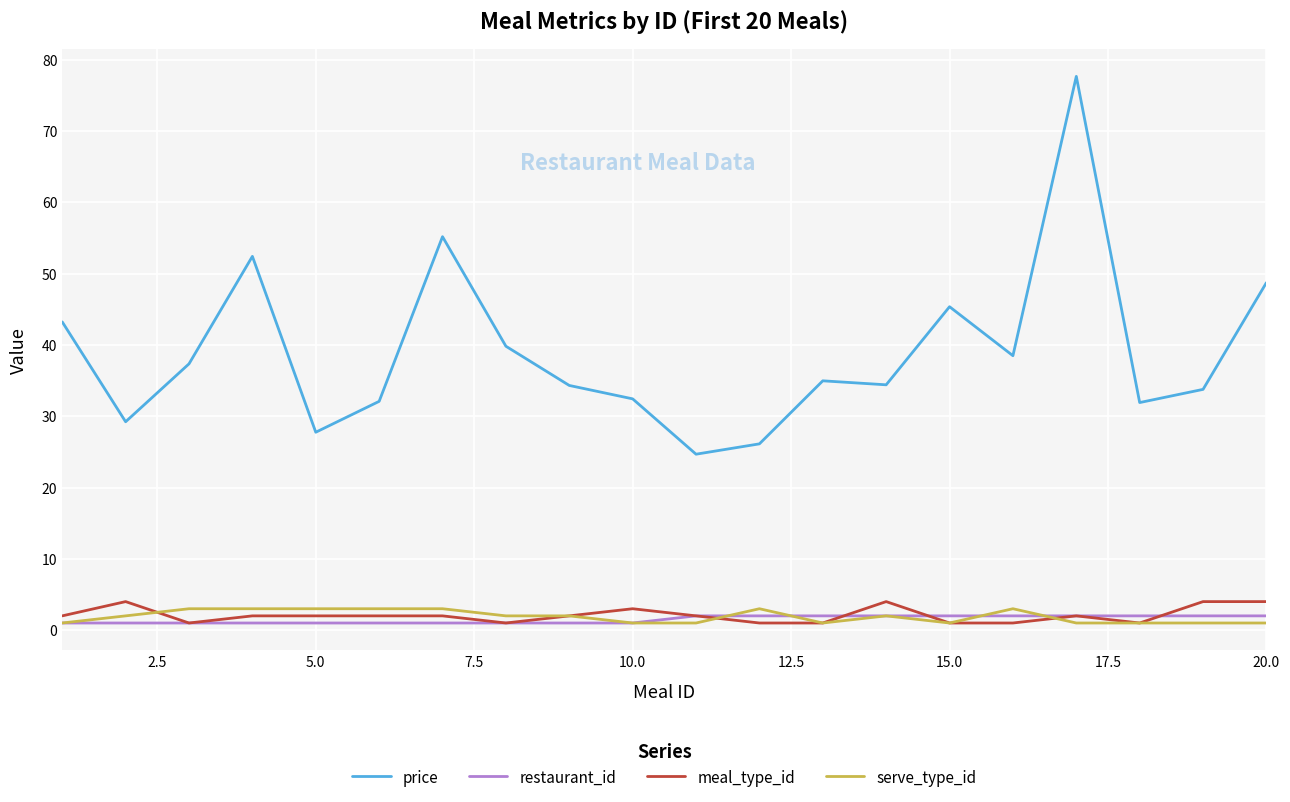

True or false: restaurant_id and price cross at least once.

False